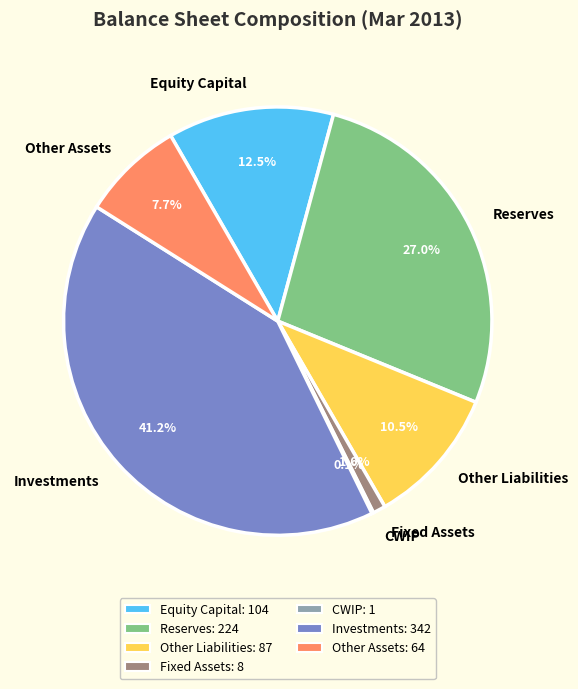

What is the ratio of the value at Reserves to the value at Equity Capital?

2.2